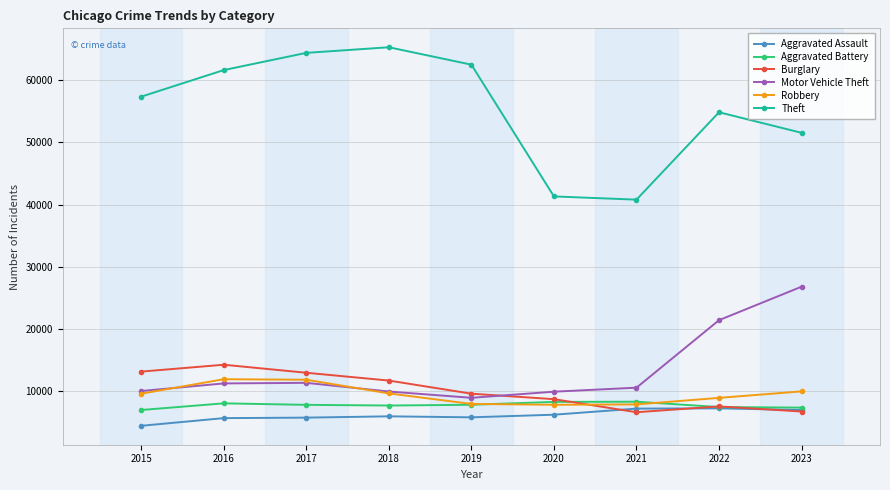

Which series has the largest range (max minus min)?

Theft